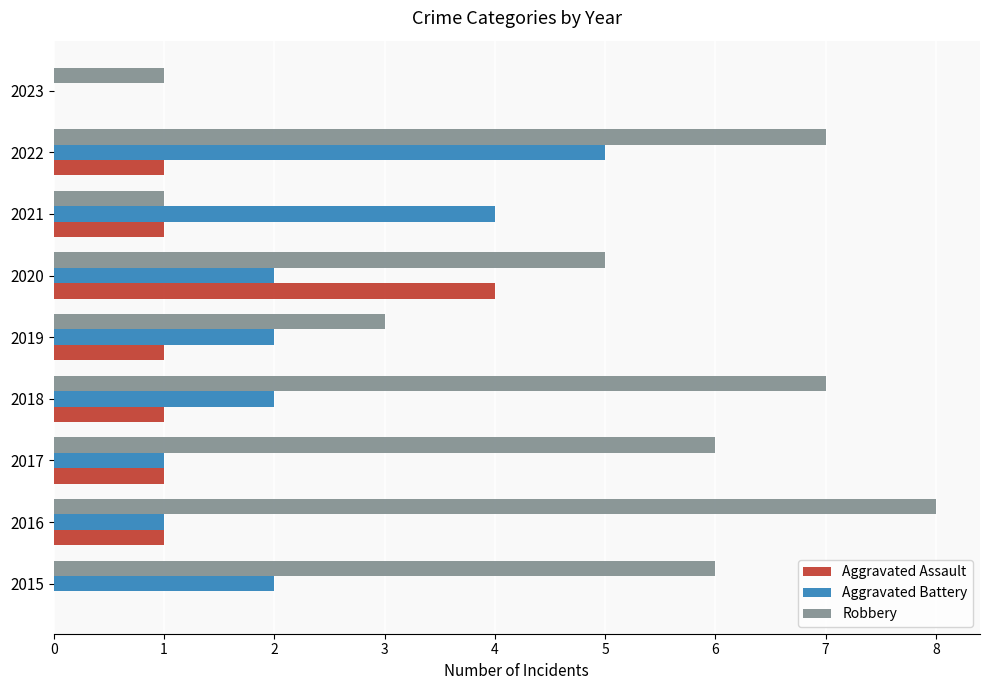

Count the Aggravated Assault values in the range 1 to 2.

6